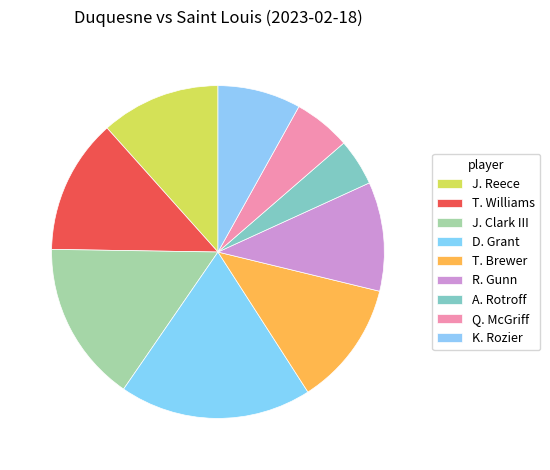

Which slice is the largest?

D. Grant